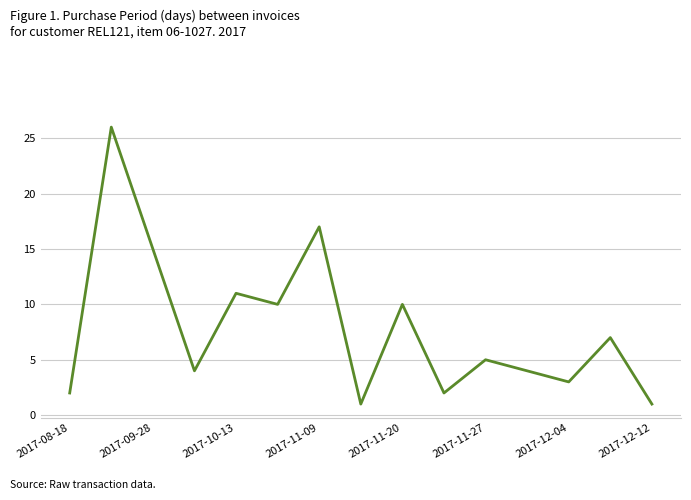

How many distinct data groups are displayed?

1